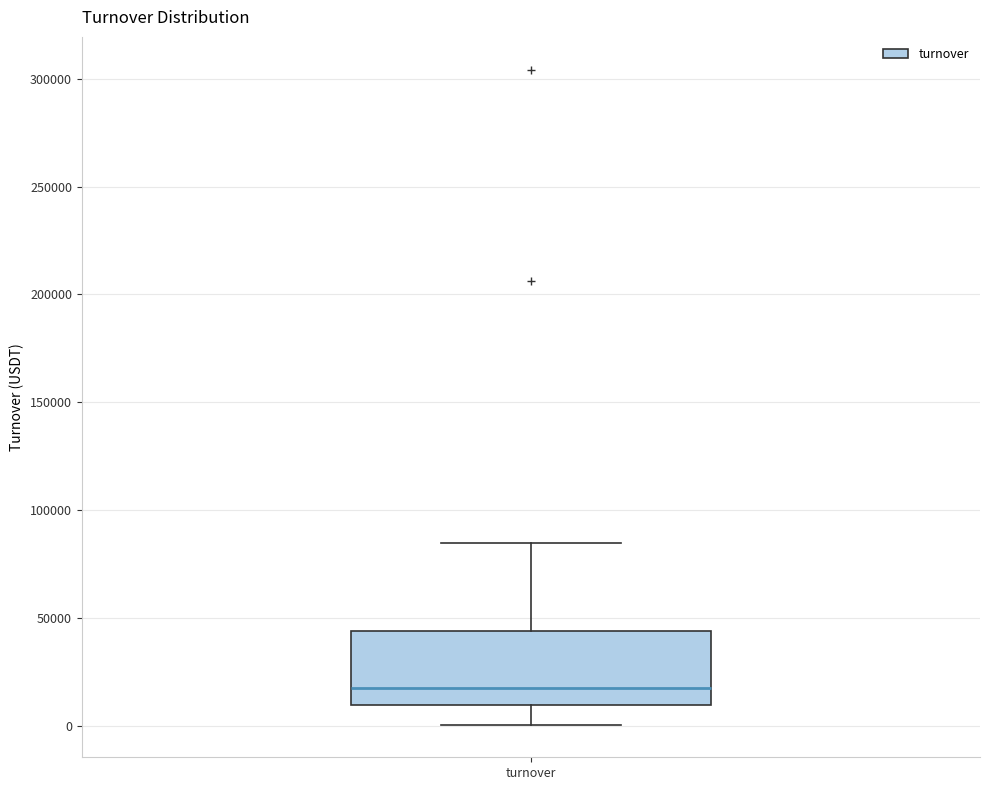

Where does the median line of the box for turnover sit on the y-axis? The values are not printed on the chart, so give them approximately, as read against the axis.

15000